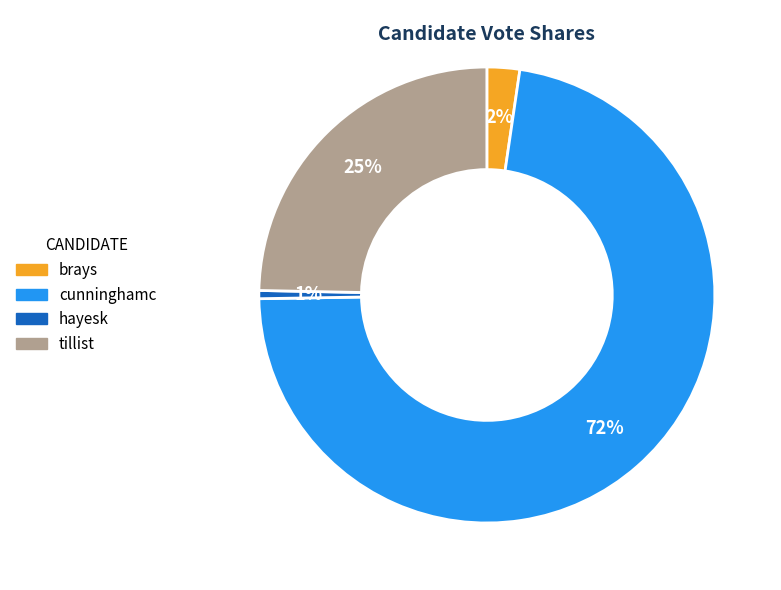

The tillist slice represents 19% of the pie. True or false?

False